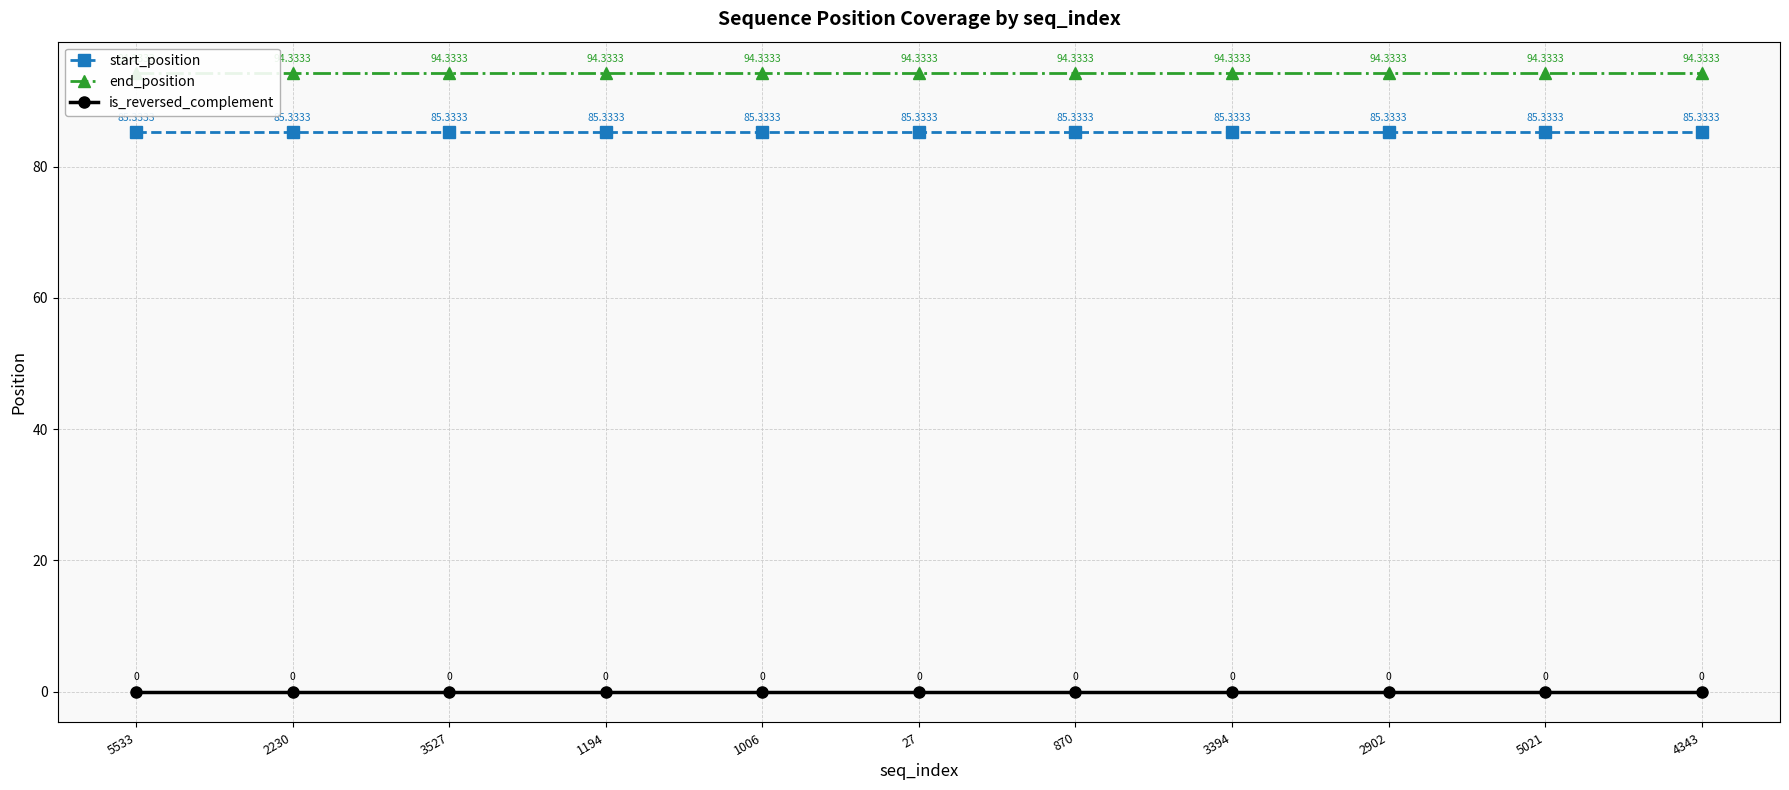

What is the label of the 7th point from the left?

870